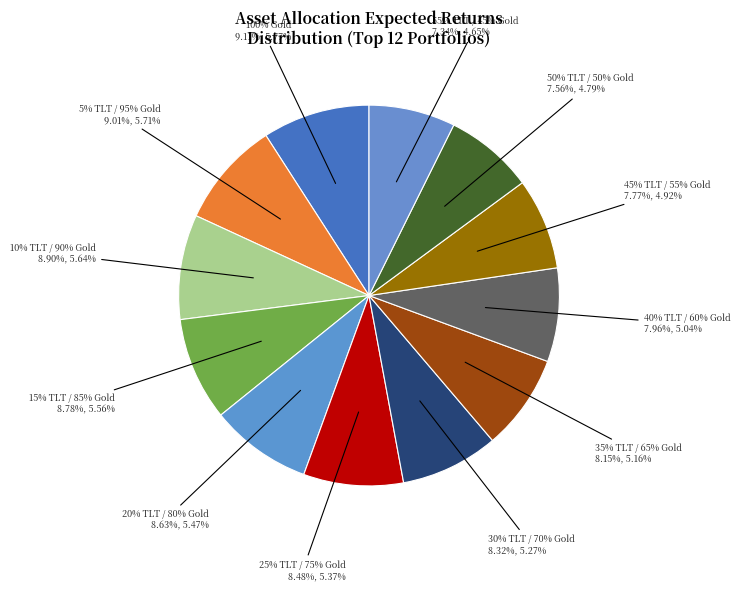

What is the change in value from 0% SCHD / 5% TLT / 95% Gold to 0% SCHD / 50% TLT / 50% Gold?

-0.9